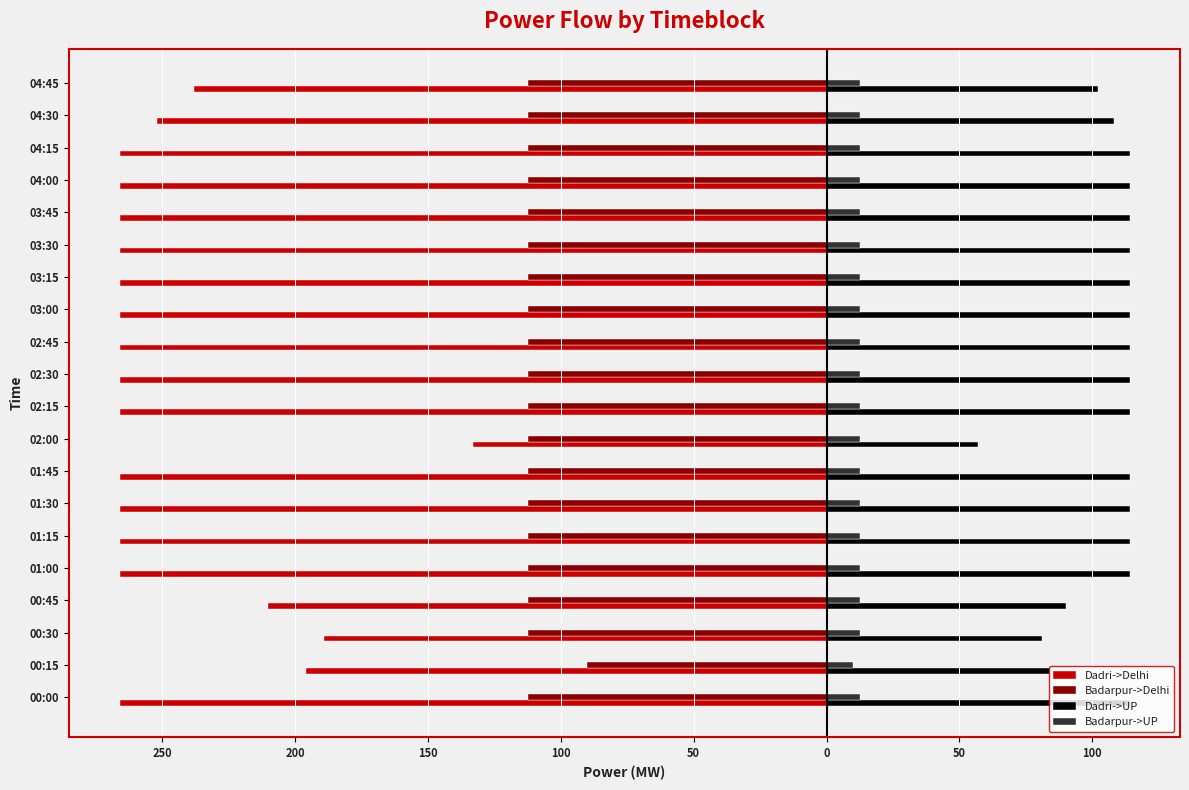

What are all the series names shown in the legend?

Dadri->Delhi, Badarpur->Delhi, Dadri->UP, Badarpur->UP